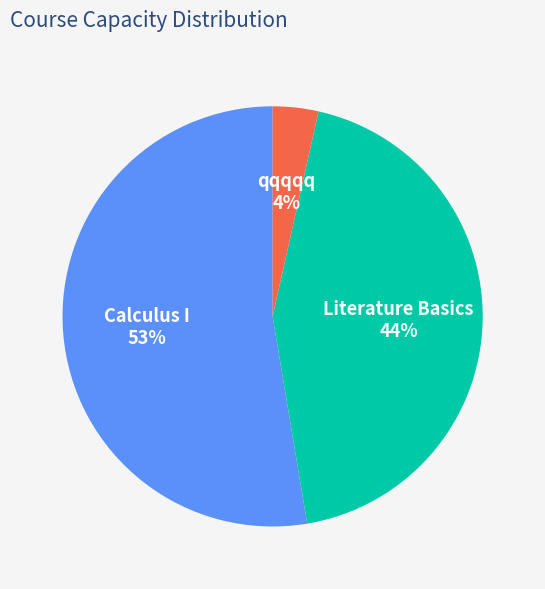

True or false: Literature Basics accounts for 31% of the total.

False